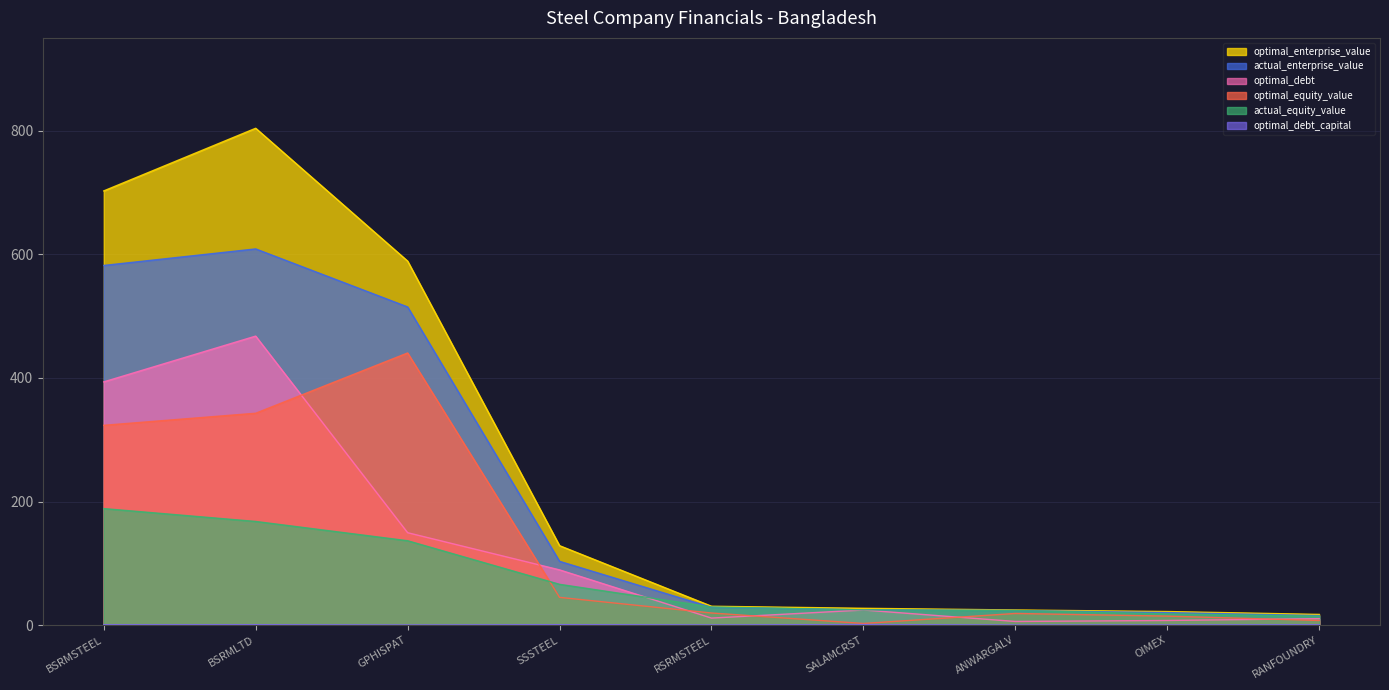

After their last crossing, which series has the higher values: actual_enterprise_value or actual_equity_value?

actual_enterprise_value